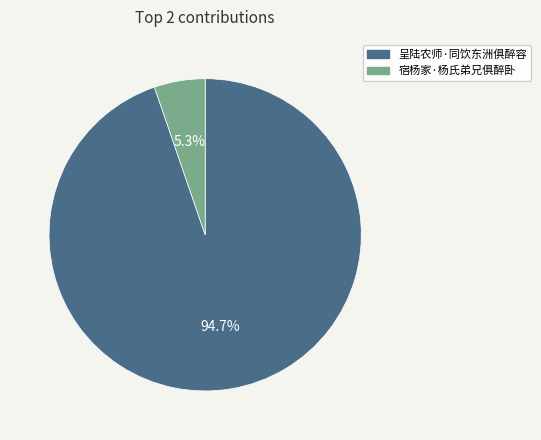

Approximately how many times larger is the value at 宿杨家·杨氏弟兄俱醉卧 compared to 呈陆农师·同饮东洲俱醉容?

0.1